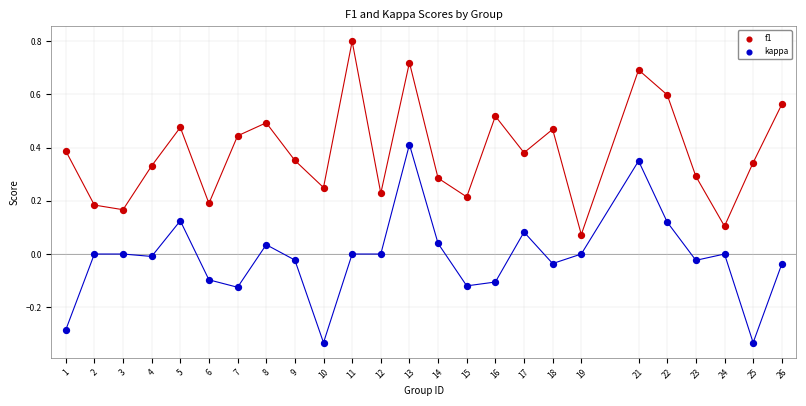

What are all the series names shown in the legend?

f1, kappa